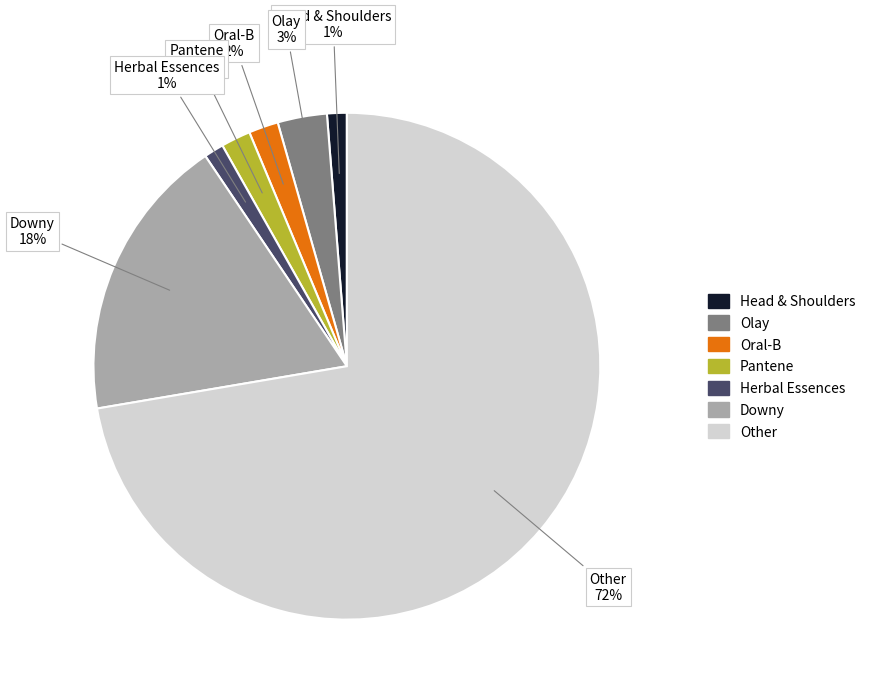

How many segments does this pie chart have?

7